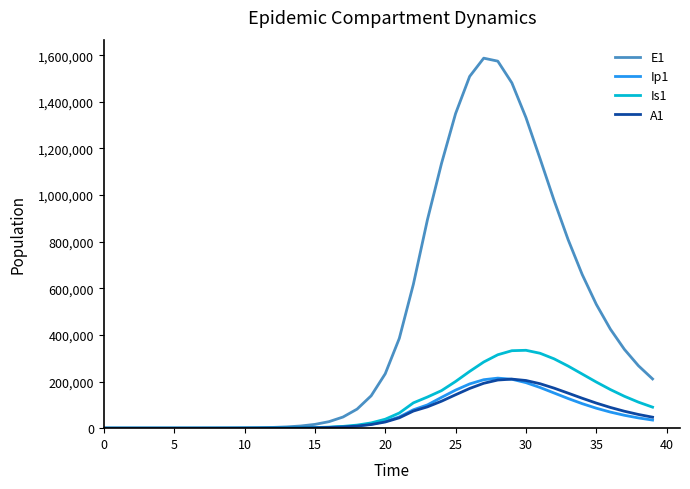

Which series has the largest total across all categories?

E1